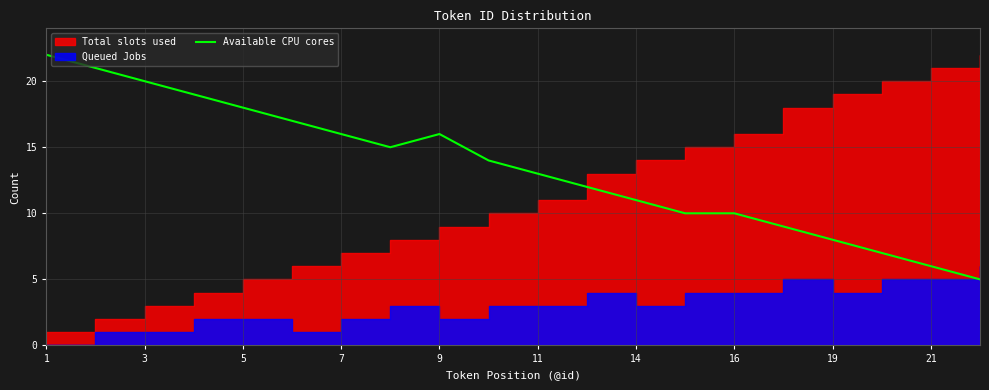

What is the maximum value shown in the chart?

22